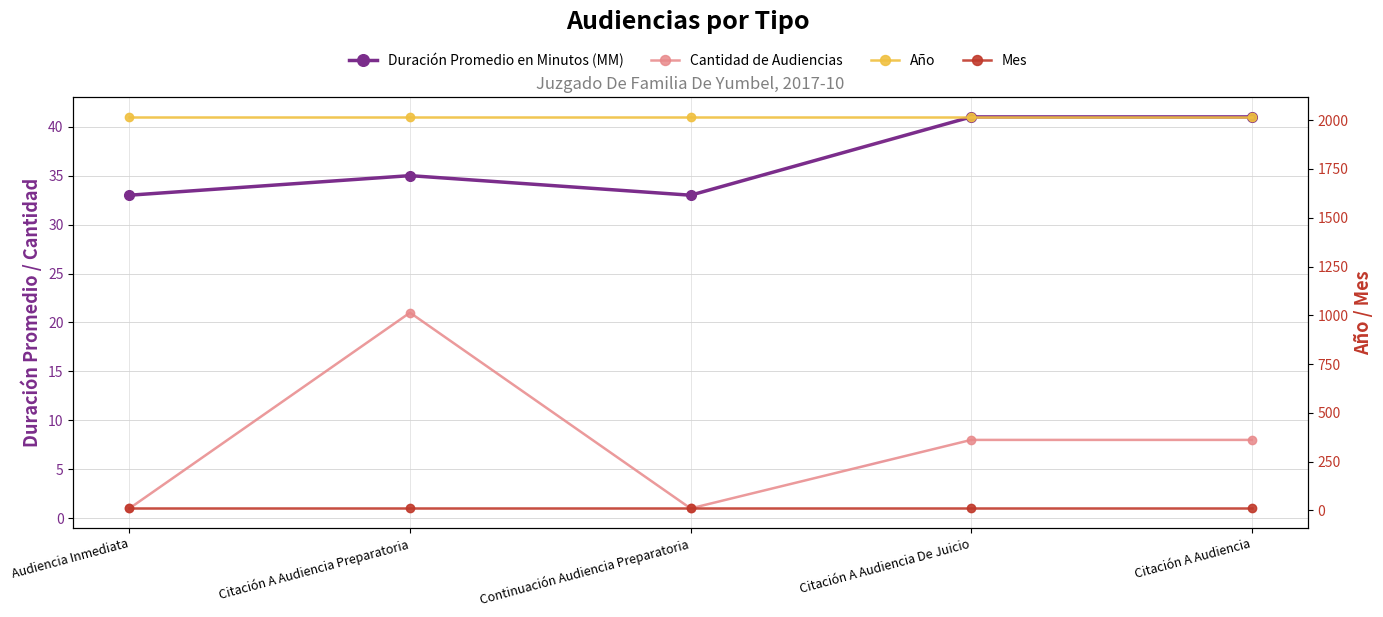

What are all the series names shown in the legend?

Duración Promedio en Minutos (MM), Cantidad de Audiencias, Año, Mes